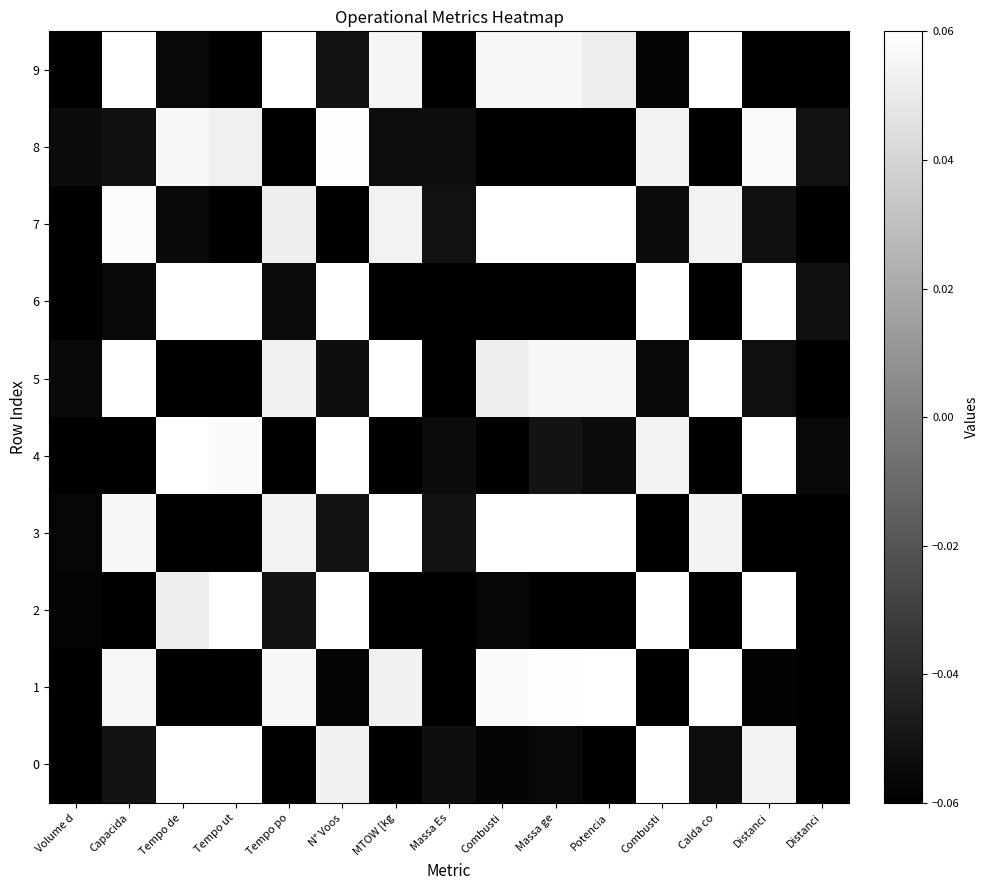

How many data points does each series have?

15